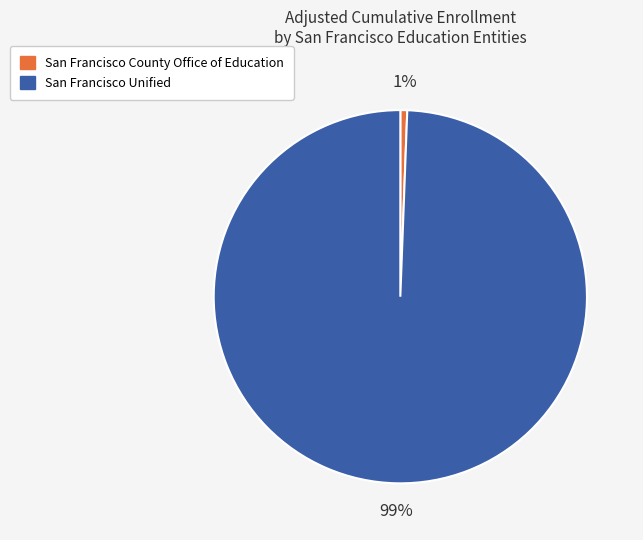

To the nearest percent, what is the combined percentage of San Francisco Unified and San Francisco County Office of Education?

100%